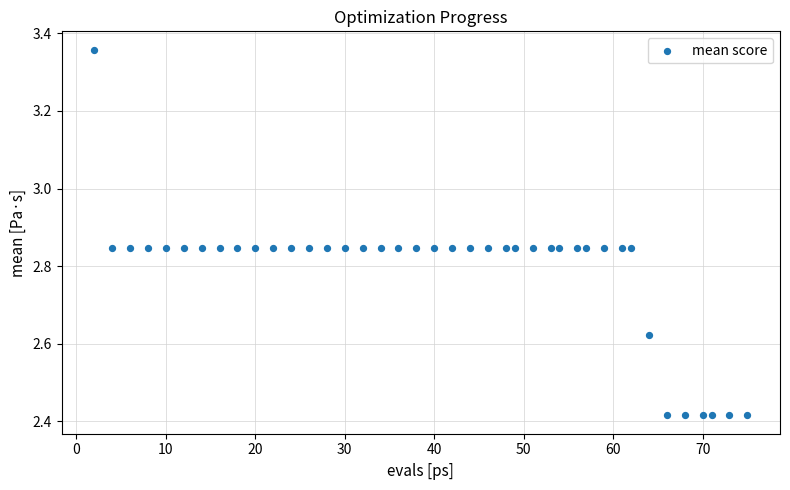

What is the range of X values (max minus min)?

73.0